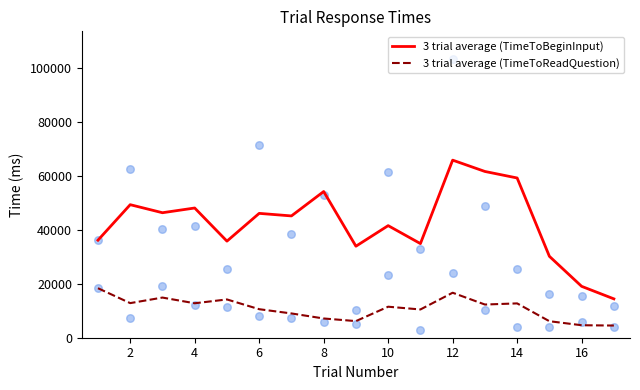

Which series has the largest total across all categories?

3 trial average (TimeToBeginInput)